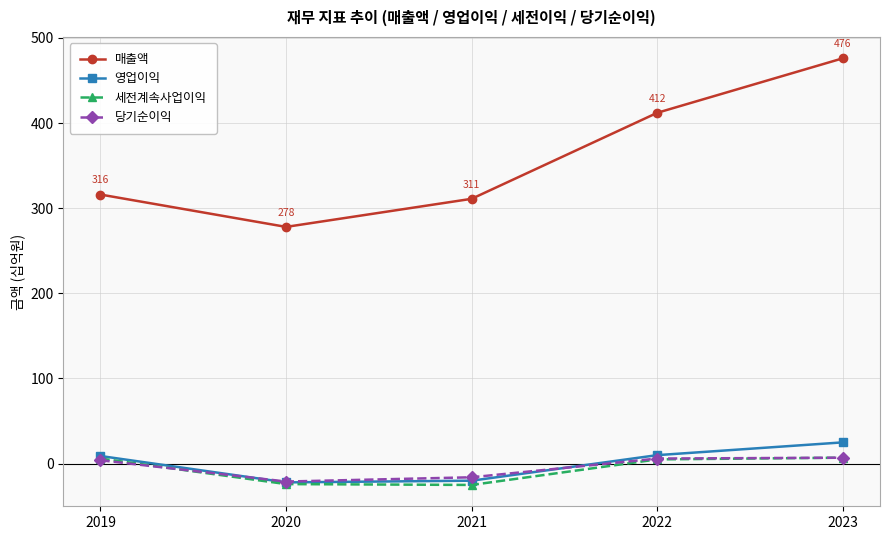

What is the greatest value displayed?

476